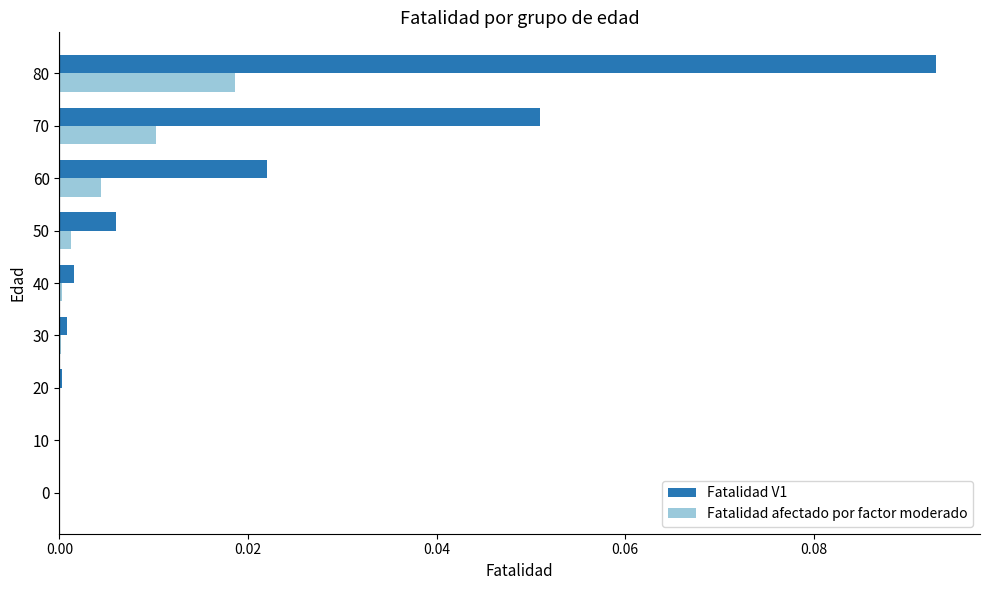

The value of Fatalidad afectado por factor moderado at 80 is 0.0. True or false?

True